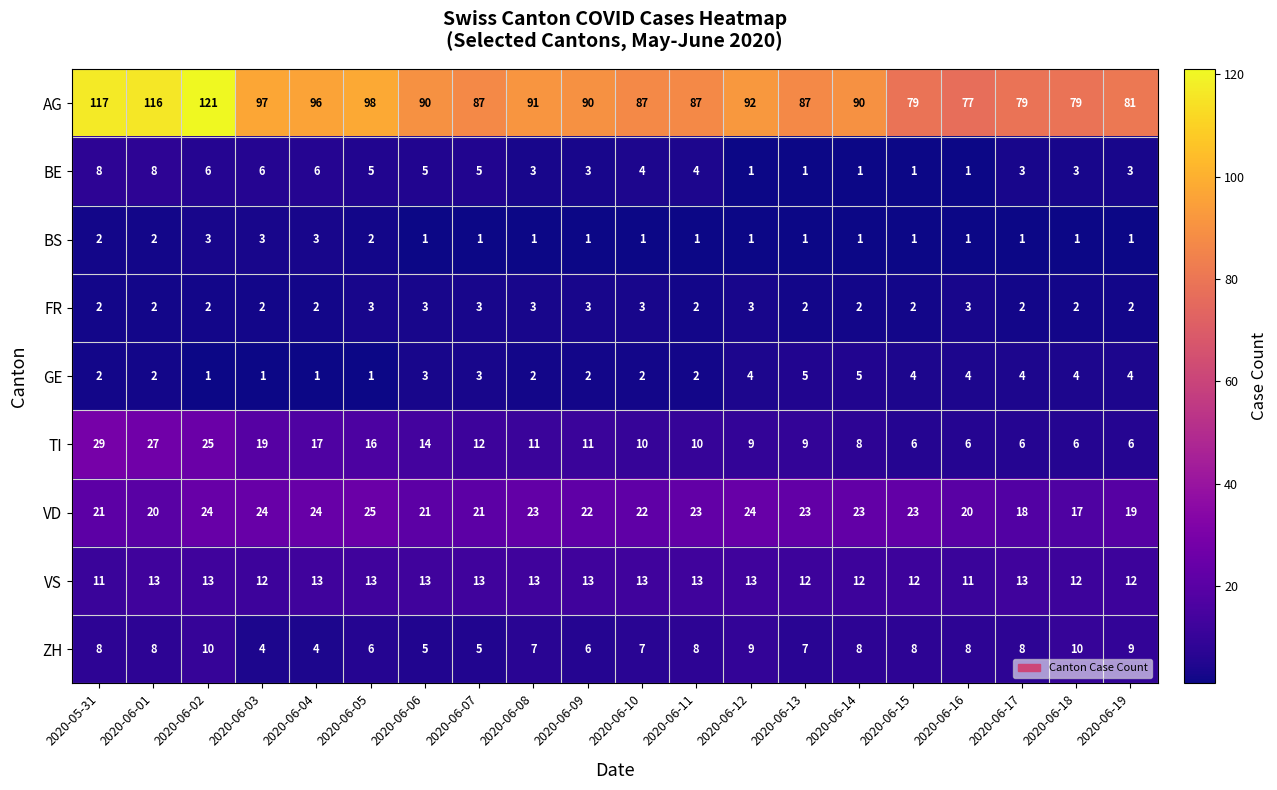

Which label corresponds to the largest value in the chart?

2020-06-02